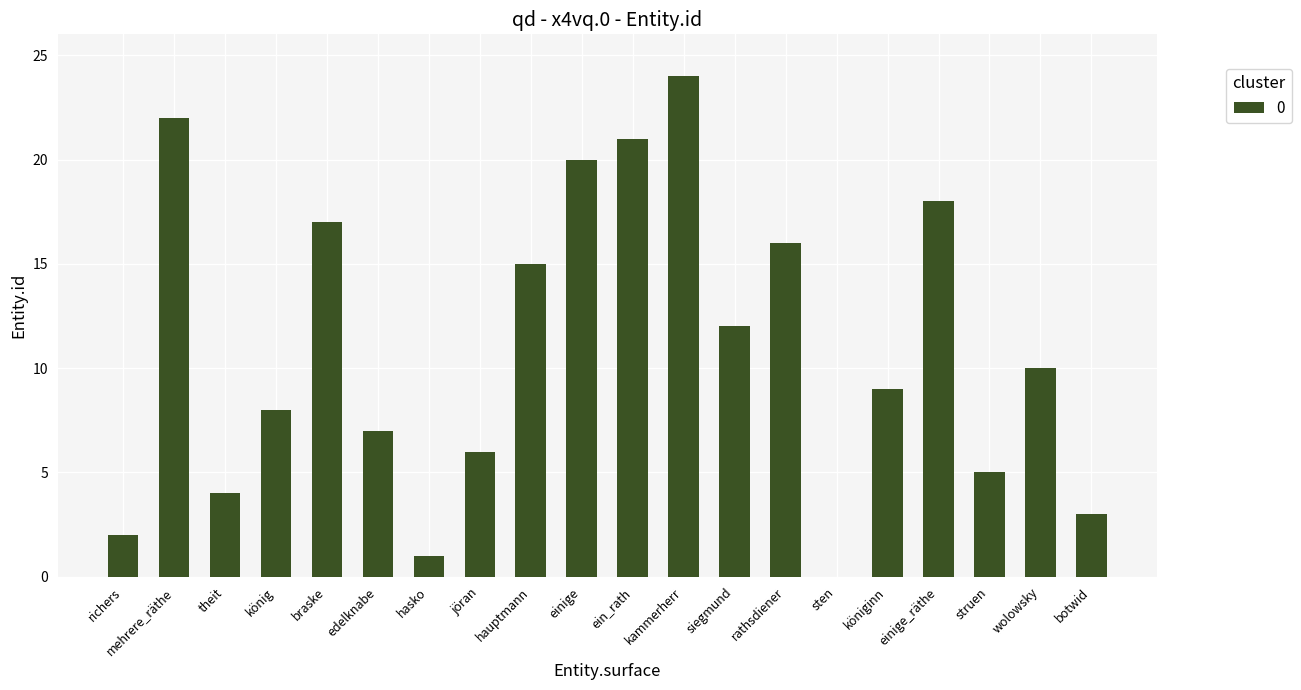

What value does the data have at jöran?

6